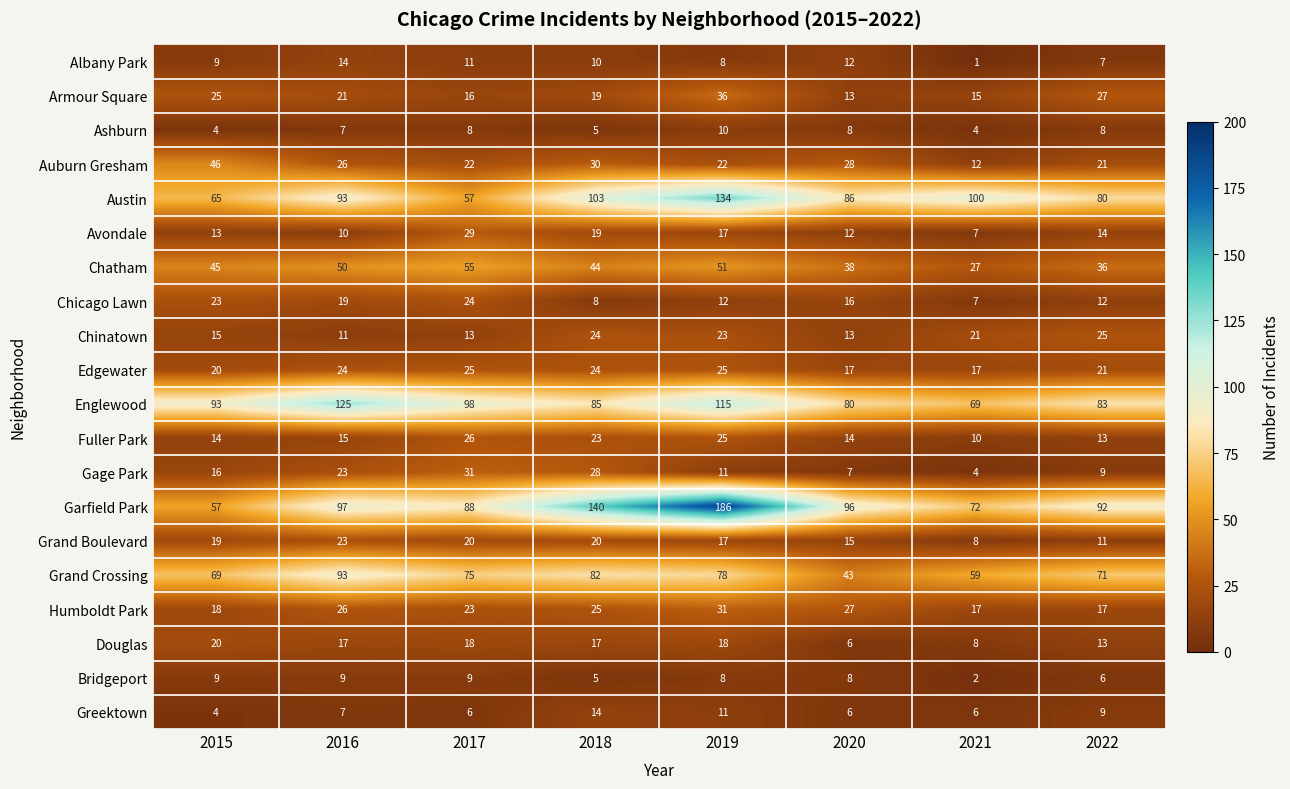

Which series has the largest range (max minus min)?

Garfield Park